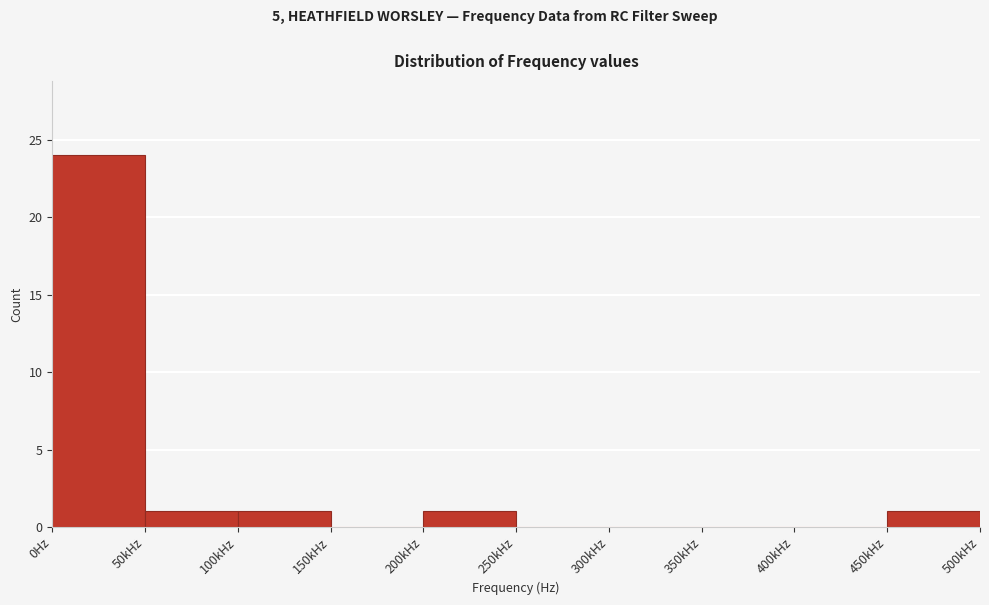

Reading right to left, list all the values displayed in this chart.

450kHz=1	400kHz=0	350kHz=0	300kHz=0	250kHz=0	200kHz=1	150kHz=0	100kHz=1	50kHz=1	0Hz=24